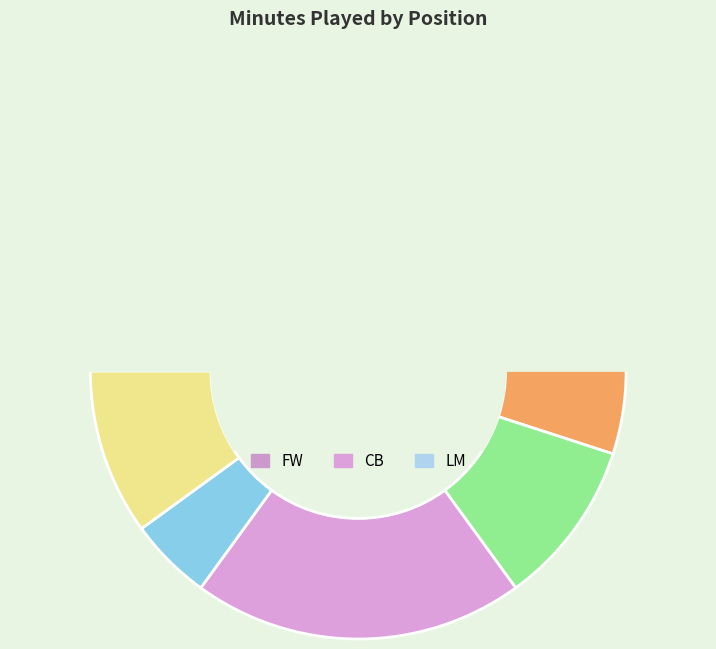

What is the change in value from AM to DM?

+19